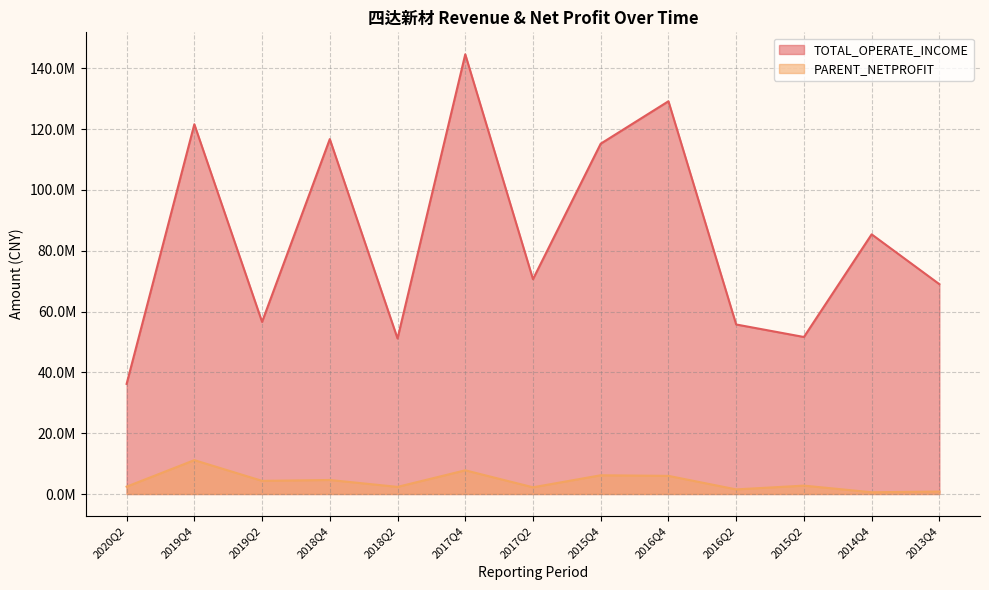

At which category does TOTAL_OPERATE_INCOME reach its first local peak?

2019Q4